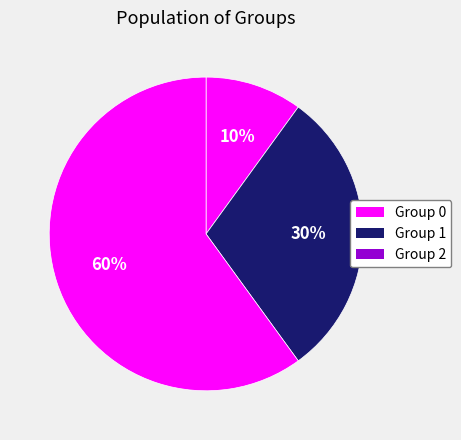

Count the number of slices in the pie.

3